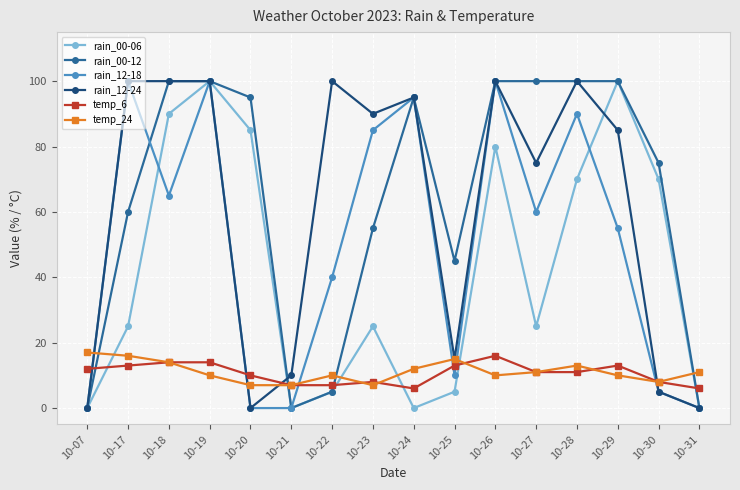

Reading left to right, extract all data points from this chart.

rain_00-06: 10-07=0	10-17=25	10-18=90	10-19=100	10-20=85	10-21=0	10-22=5	10-23=25	10-24=0	10-25=5	10-26=80	10-27=25	10-28=70	10-29=100	10-30=70	10-31=0
rain_00-12: 10-07=0	10-17=60	10-18=100	10-19=100	10-20=95	10-21=0	10-22=5	10-23=55	10-24=95	10-25=45	10-26=100	10-27=100	10-28=100	10-29=100	10-30=75	10-31=0
rain_12-18: 10-07=0	10-17=100	10-18=65	10-19=100	10-20=0	10-21=0	10-22=40	10-23=85	10-24=95	10-25=10	10-26=100	10-27=60	10-28=90	10-29=55	10-30=5	10-31=0
rain_12-24: 10-07=0	10-17=100	10-18=100	10-19=100	10-20=0	10-21=10	10-22=100	10-23=90	10-24=95	10-25=15	10-26=100	10-27=75	10-28=100	10-29=85	10-30=5	10-31=0
temp_6: 10-07=12	10-17=13	10-18=14	10-19=14	10-20=10	10-21=7	10-22=7	10-23=8	10-24=6	10-25=13	10-26=16	10-27=11	10-28=11	10-29=13	10-30=8	10-31=6
temp_24: 10-07=17	10-17=16	10-18=14	10-19=10	10-20=7	10-21=7	10-22=10	10-23=7	10-24=12	10-25=15	10-26=10	10-27=11	10-28=13	10-29=10	10-30=8	10-31=11